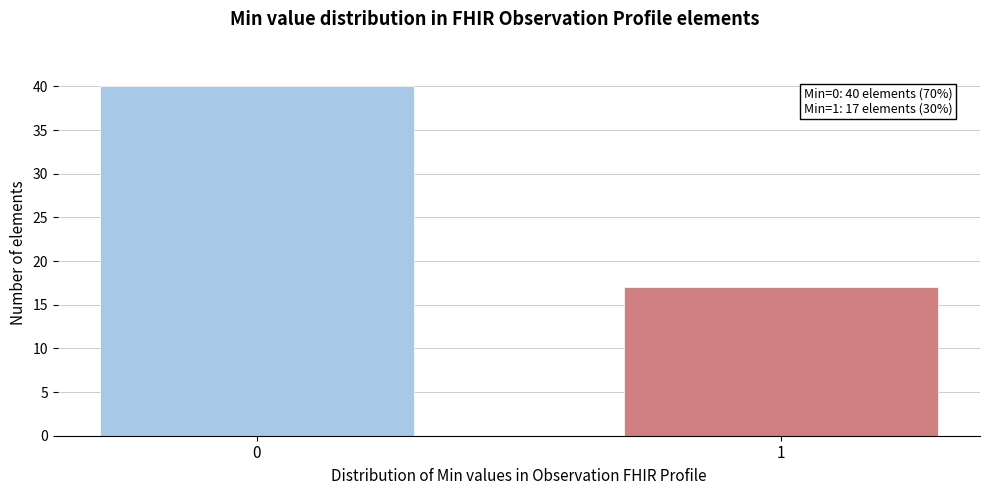

Reading left to right, what are all the values shown in this chart?

0=40	1=17